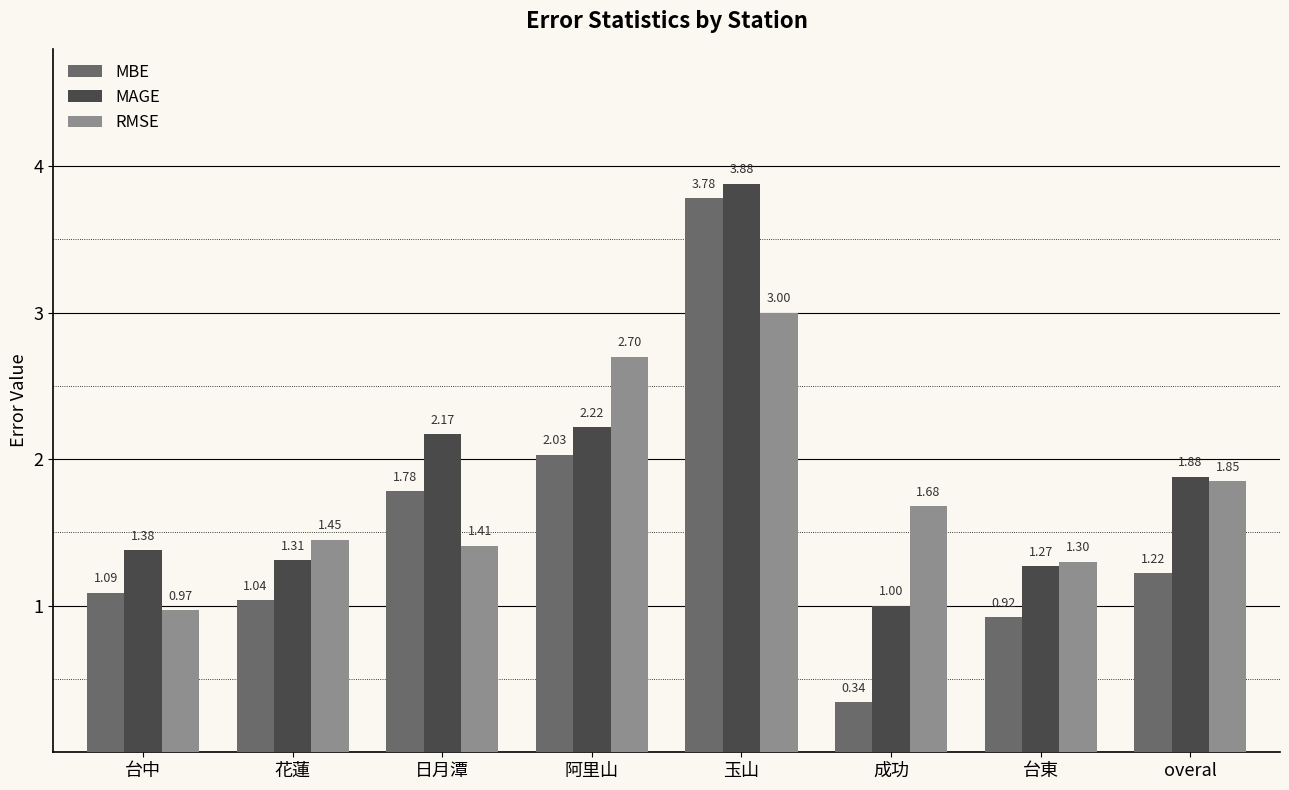

List the labels in order of MAGE value, smallest first.

成功, 台東, 花蓮, 台中, overal, 日月潭, 阿里山, 玉山